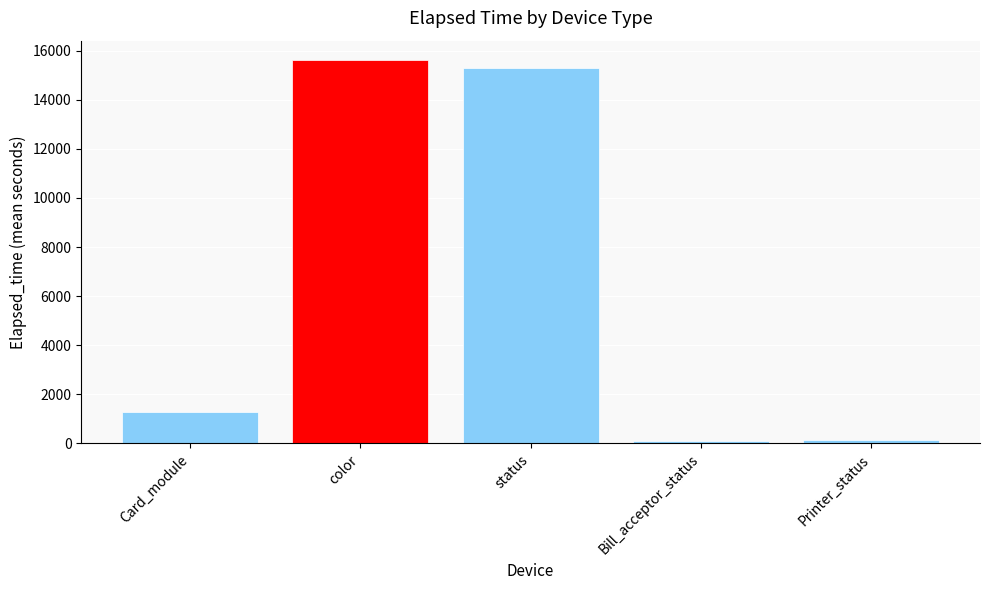

Count the number of data series in this chart.

1